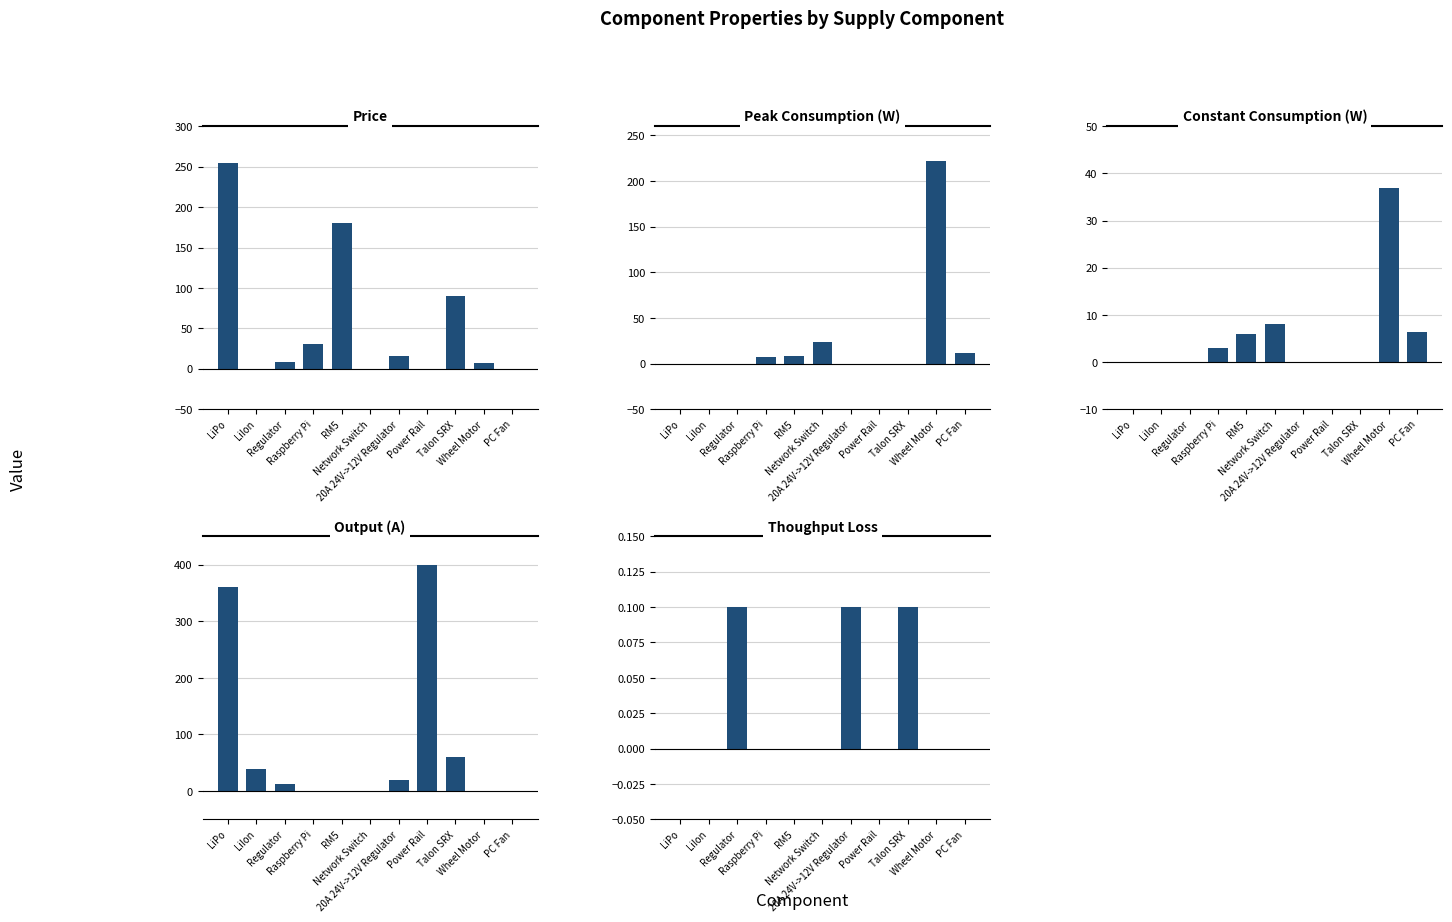

Which series has the largest total across all categories?

Output (A)